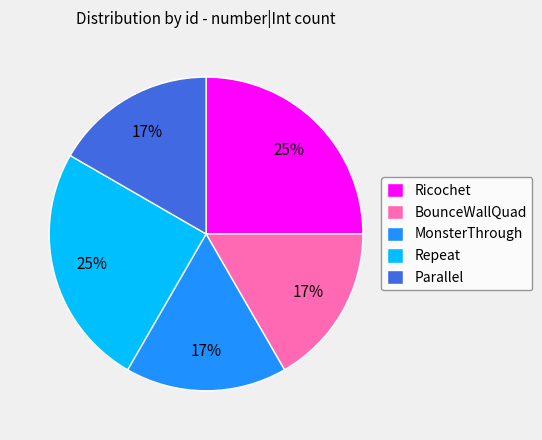

Is there any slice that represents more than half of the pie?

No